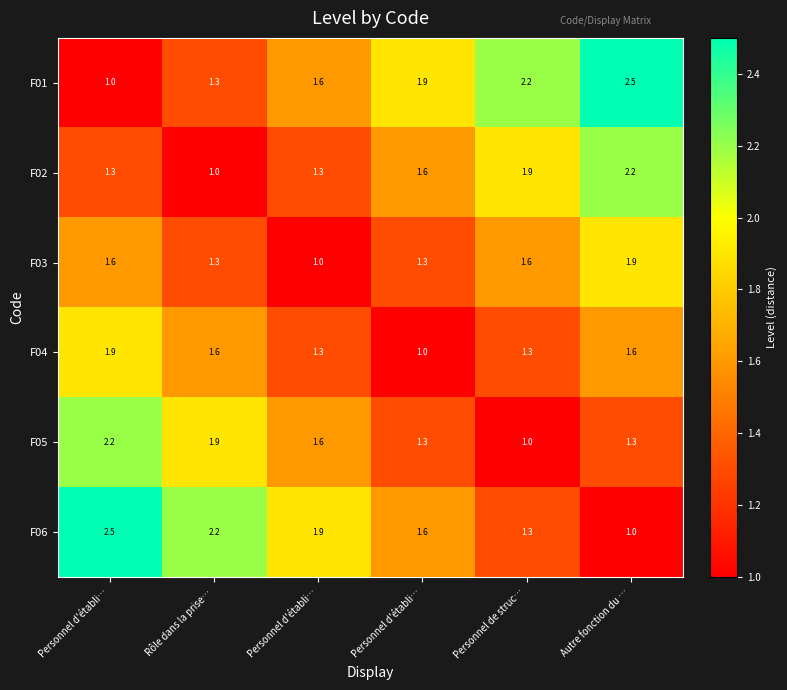

How many series are shown in this chart?

6